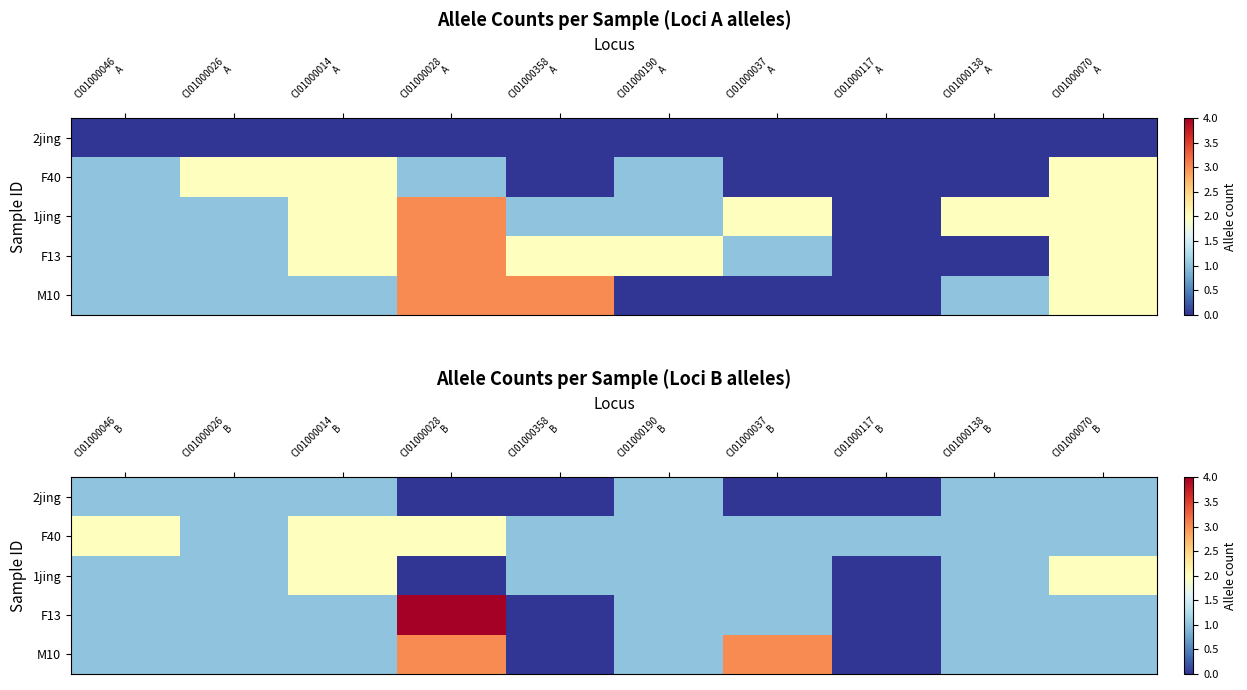

Between CI01000046 B and CI01000138 B, which series saw the biggest shift?

F40